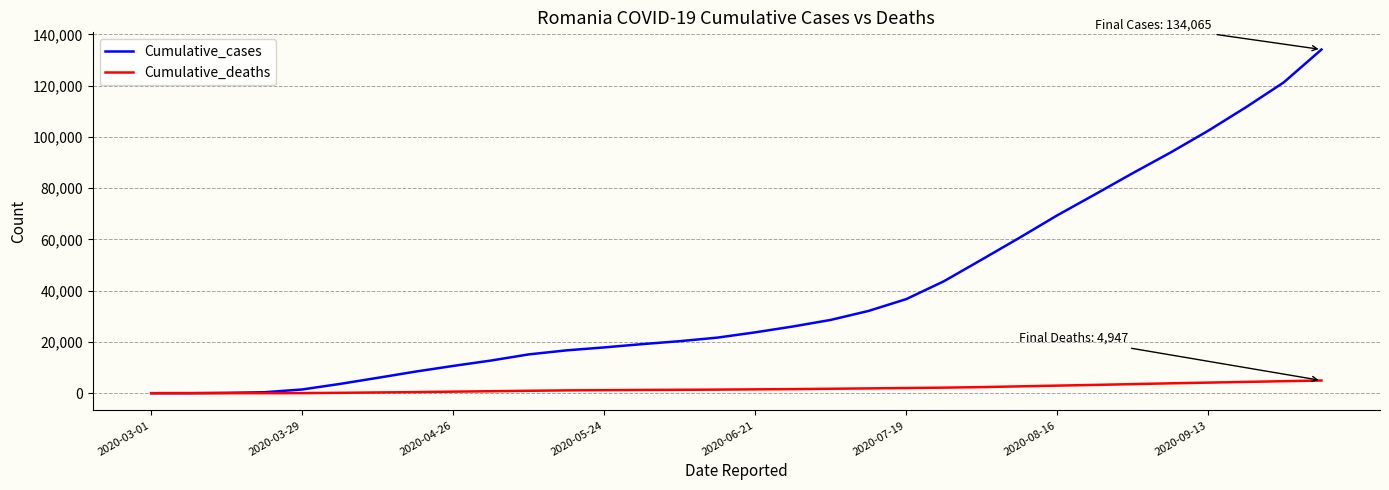

What is the greatest value displayed?

134065